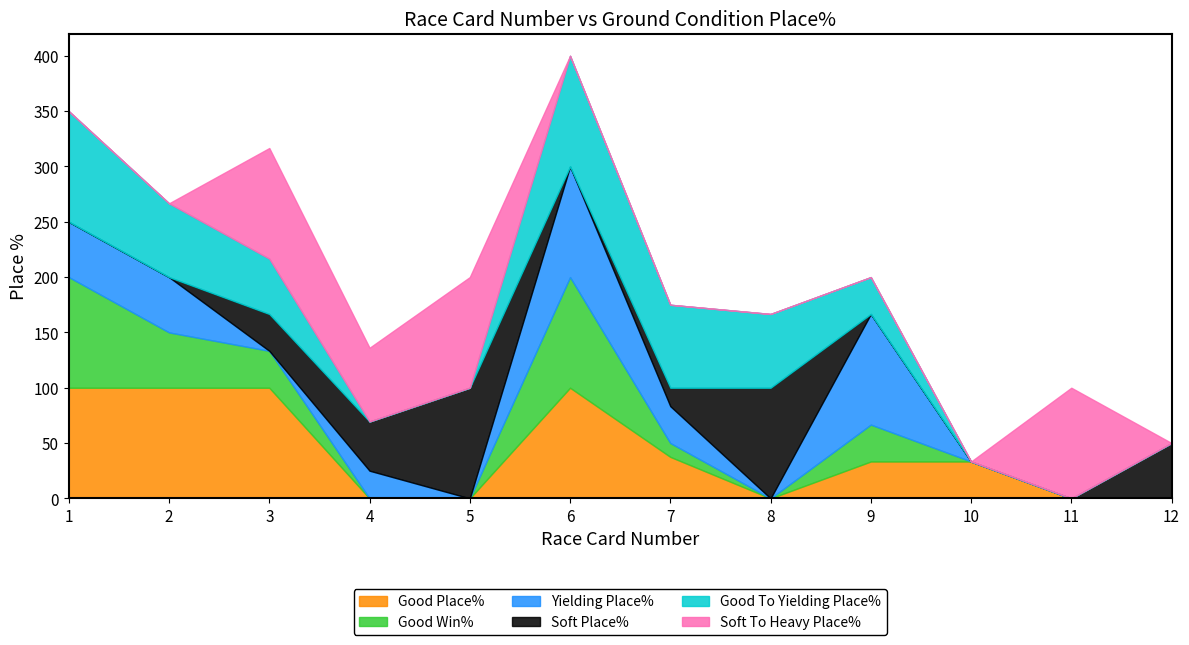

How many positive values does the Good Place% series have?

7